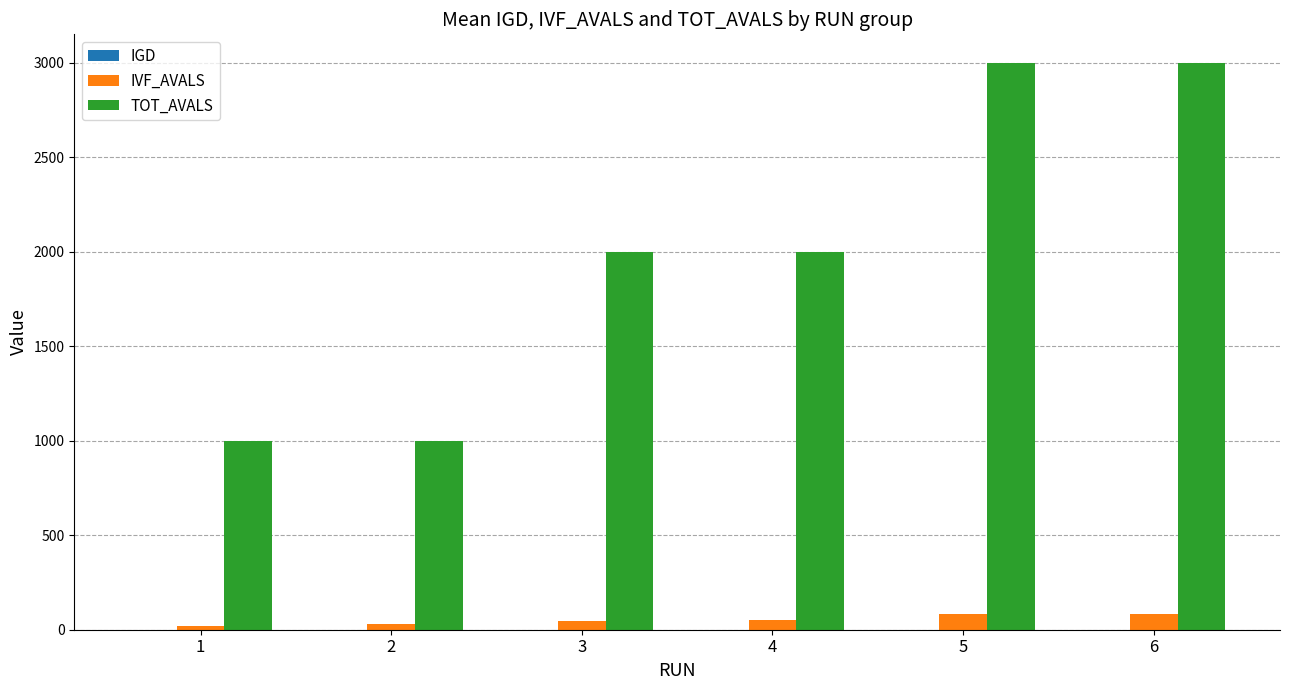

The TOT_AVALS series shows 1880.8 at 5. True or false?

False